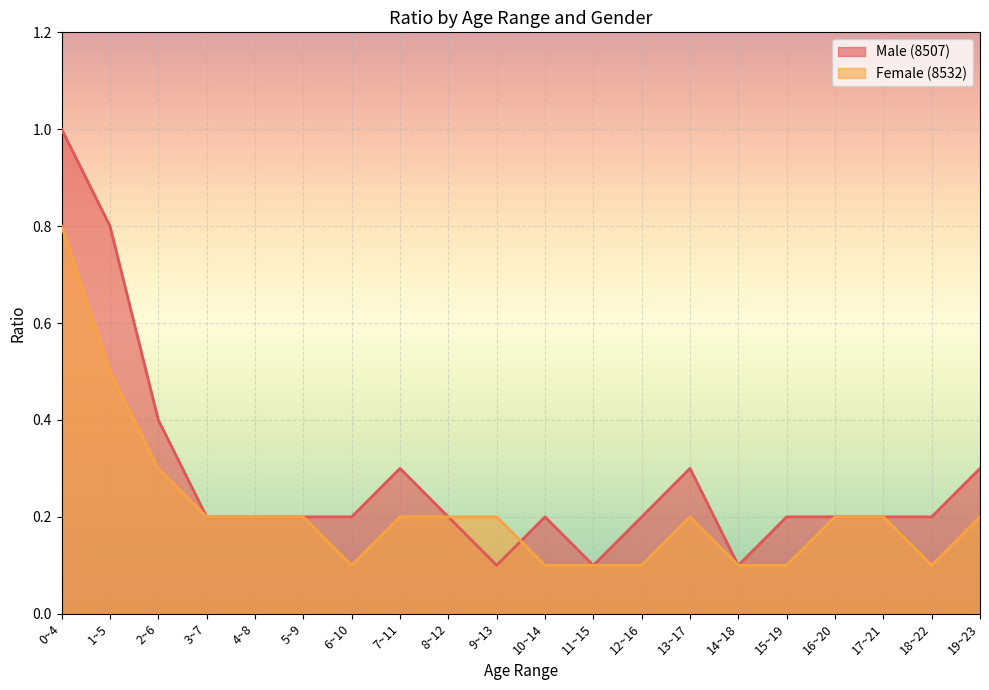

True or false: Male (8507) has a value of 0.1 at 6~10.

False